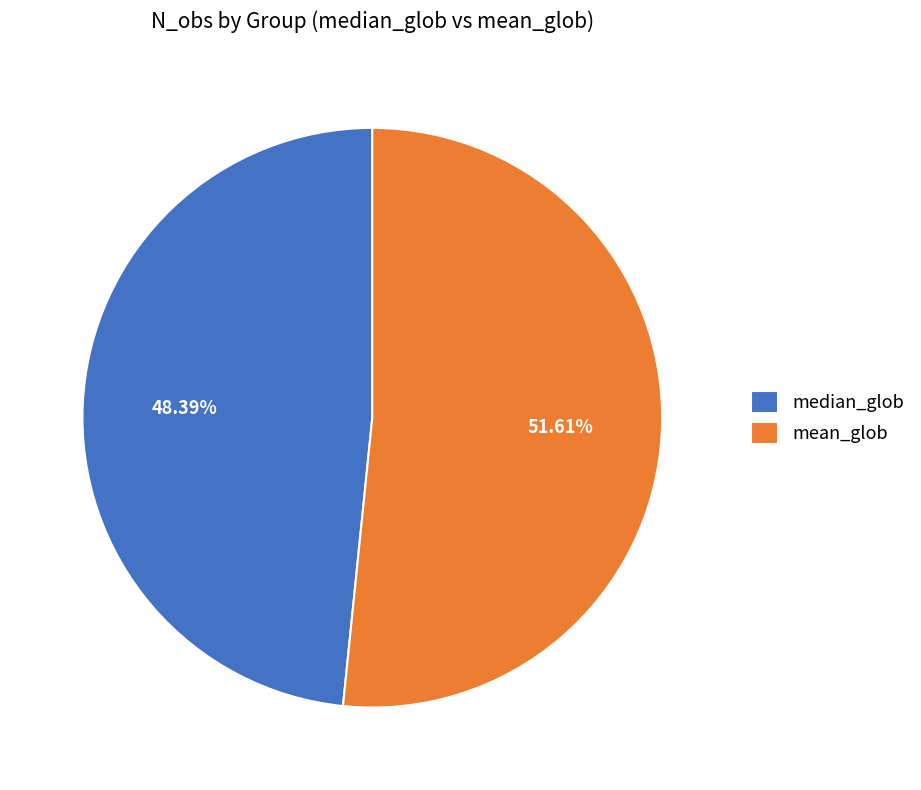

Which has a higher value, median_glob or mean_glob?

mean_glob